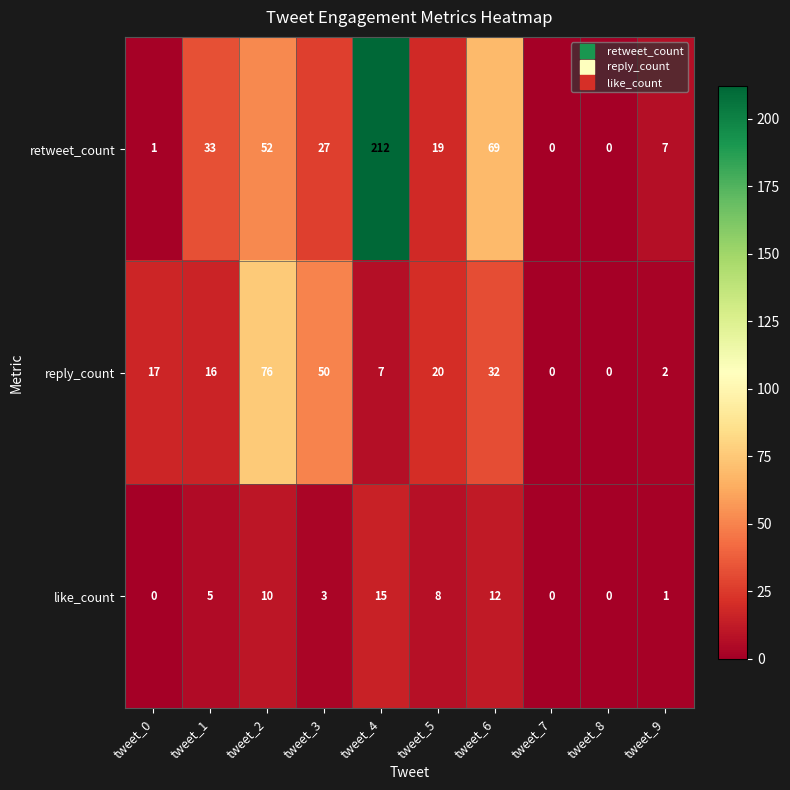

What is the maximum value shown in the chart?

212